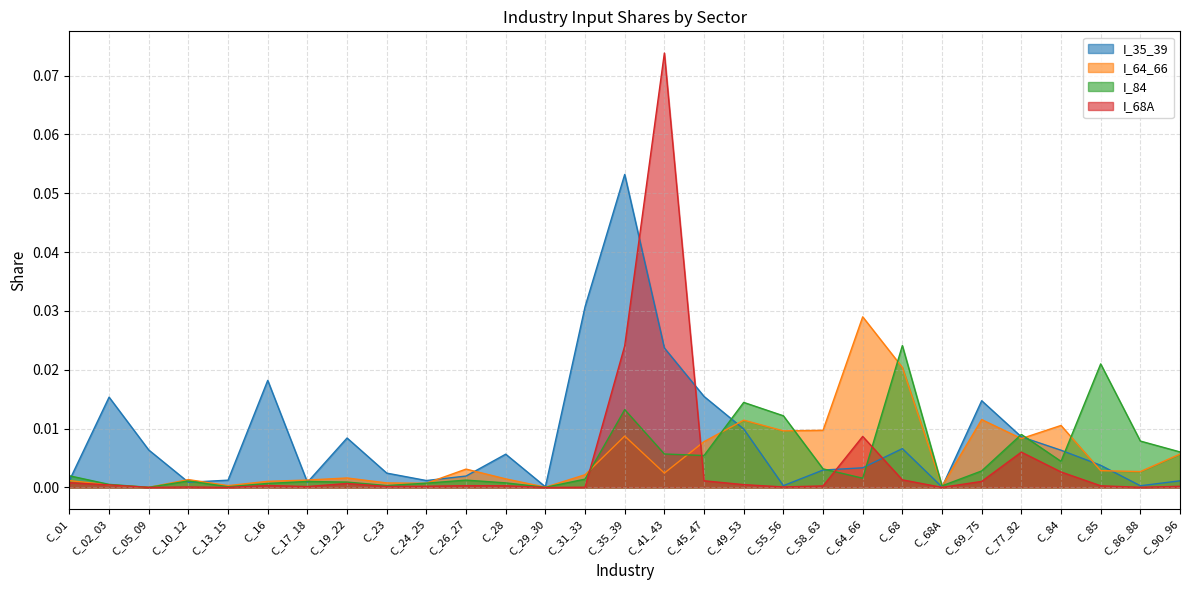

Which series has the largest total across all categories?

I_35_39